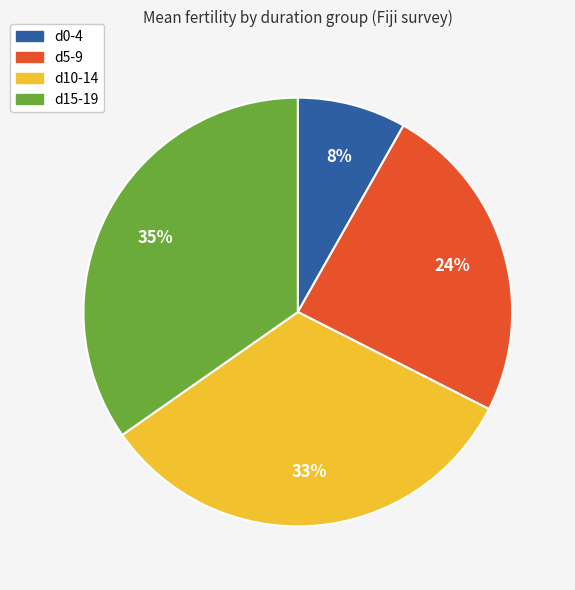

Is it true that d10-14 is 38% of the pie?

False